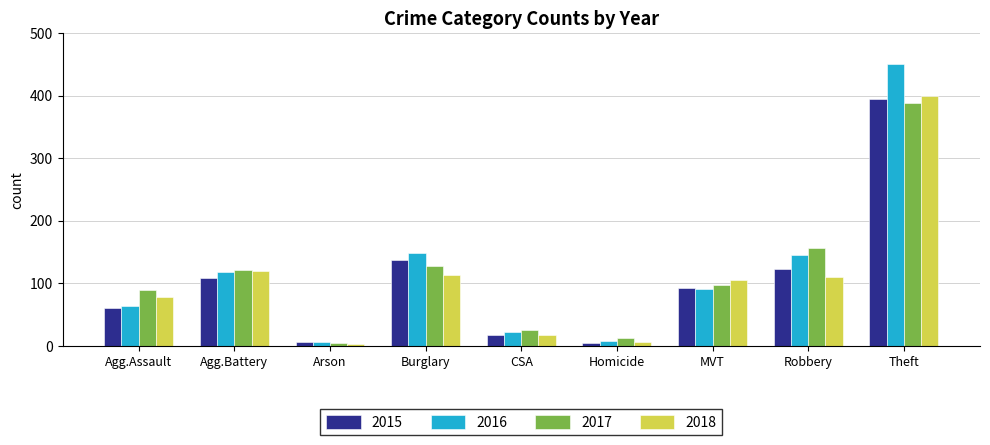

Which series has the largest range (max minus min)?

2016